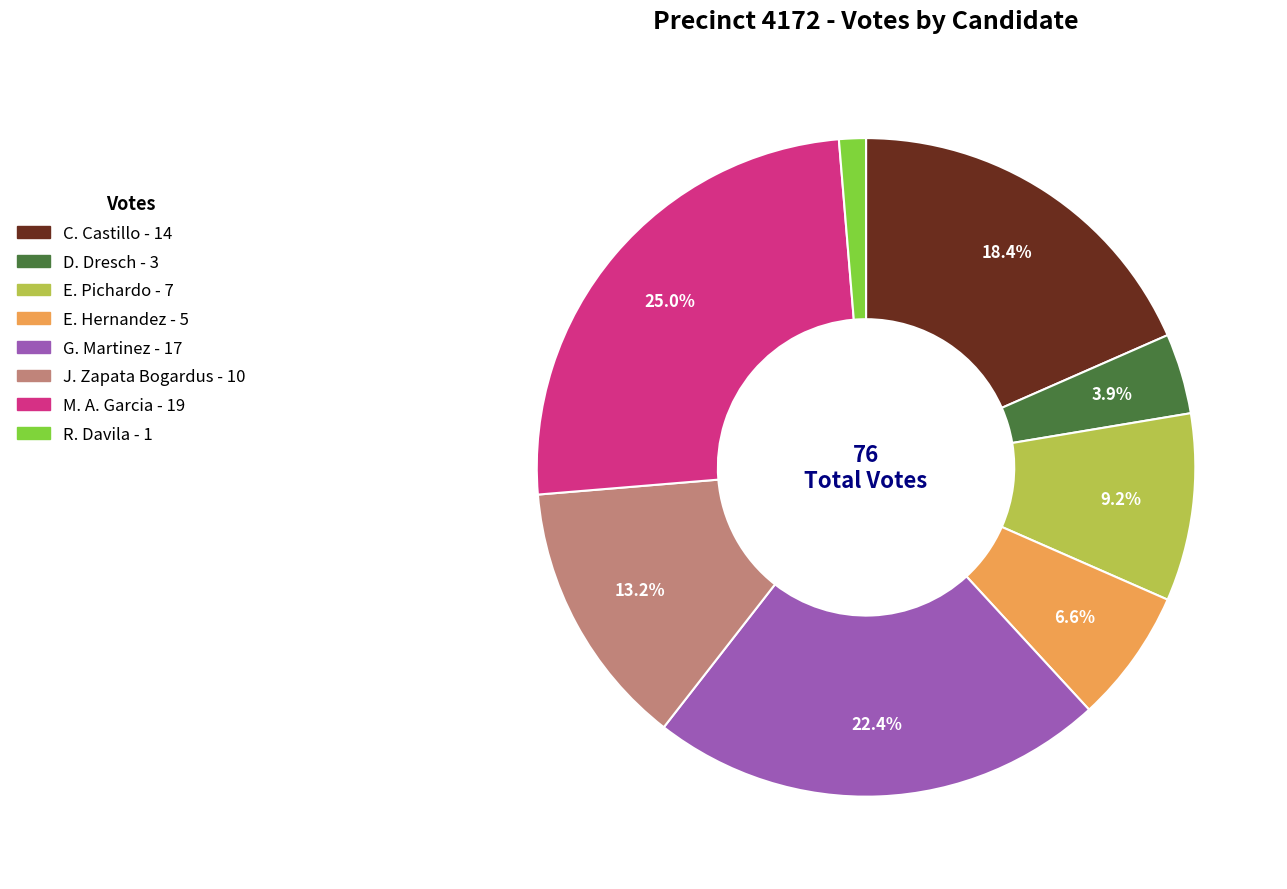

Does any single category account for the majority?

No